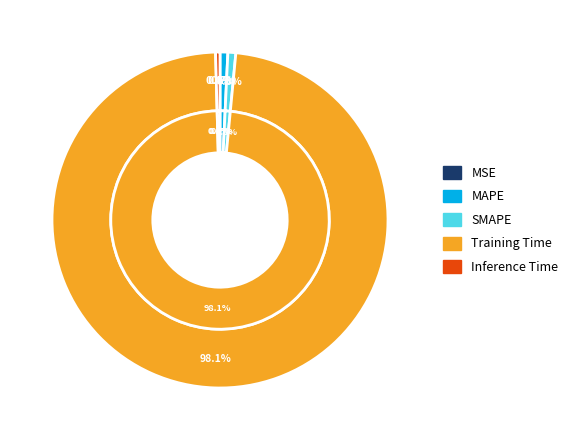

To the nearest percent, what is the average slice percentage?

20%